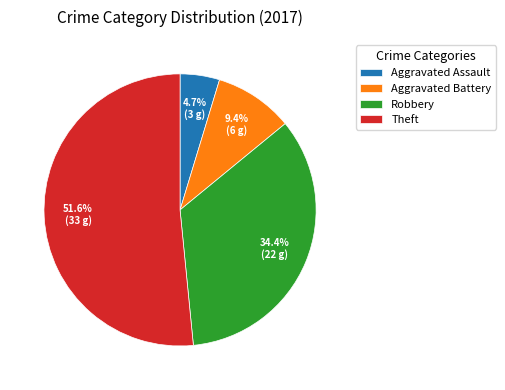

Is Aggravated Battery the majority of the pie?

No